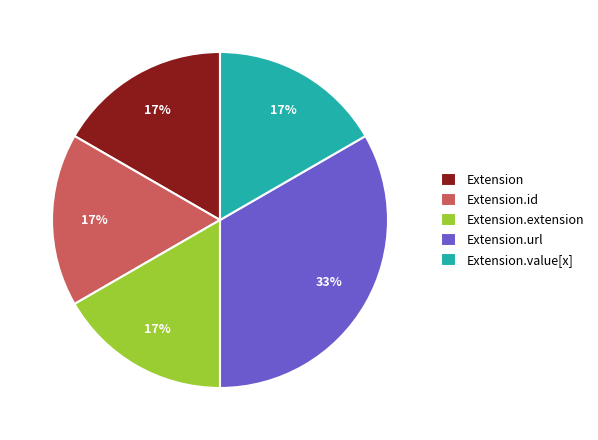

Is Extension.value[x] the majority of the pie?

No